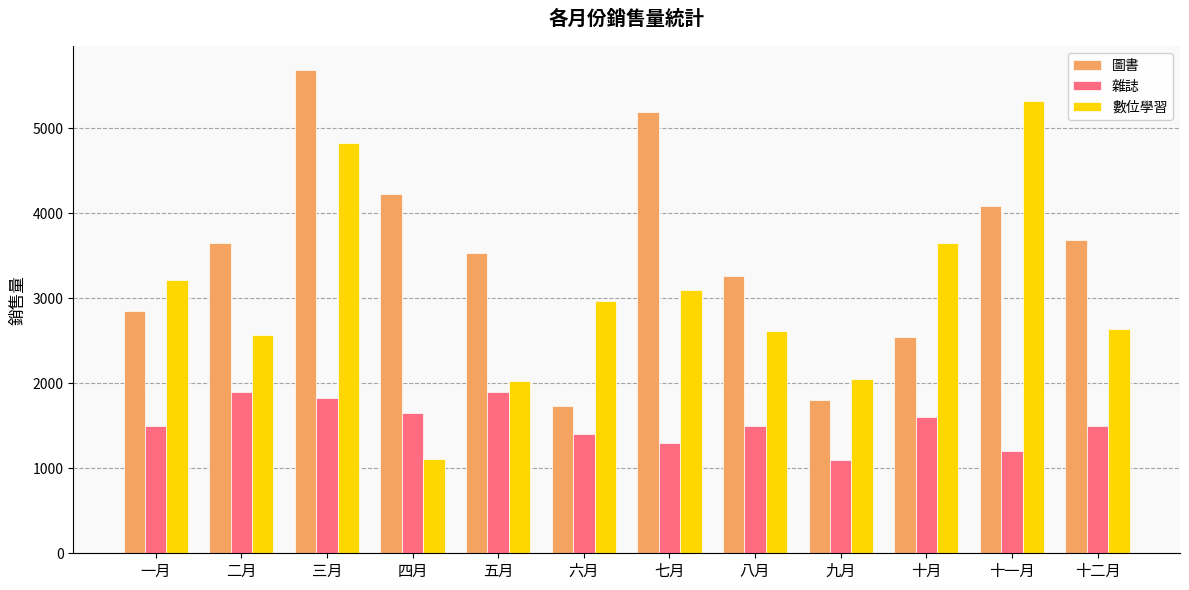

How many bars are there in each group?

3